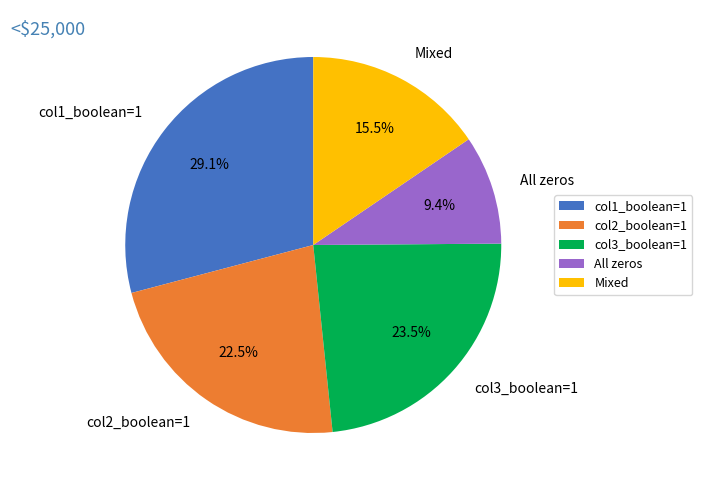

Rank the categories by value from lowest to highest.

All zeros, Mixed, col2_boolean=1, col3_boolean=1, col1_boolean=1